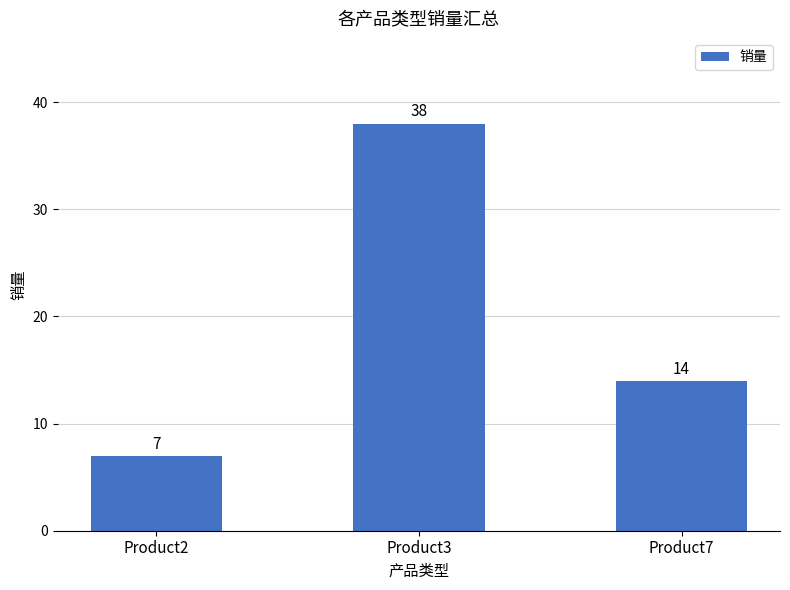

What is the ratio of the value at Product7 to the value at Product2?

2.0